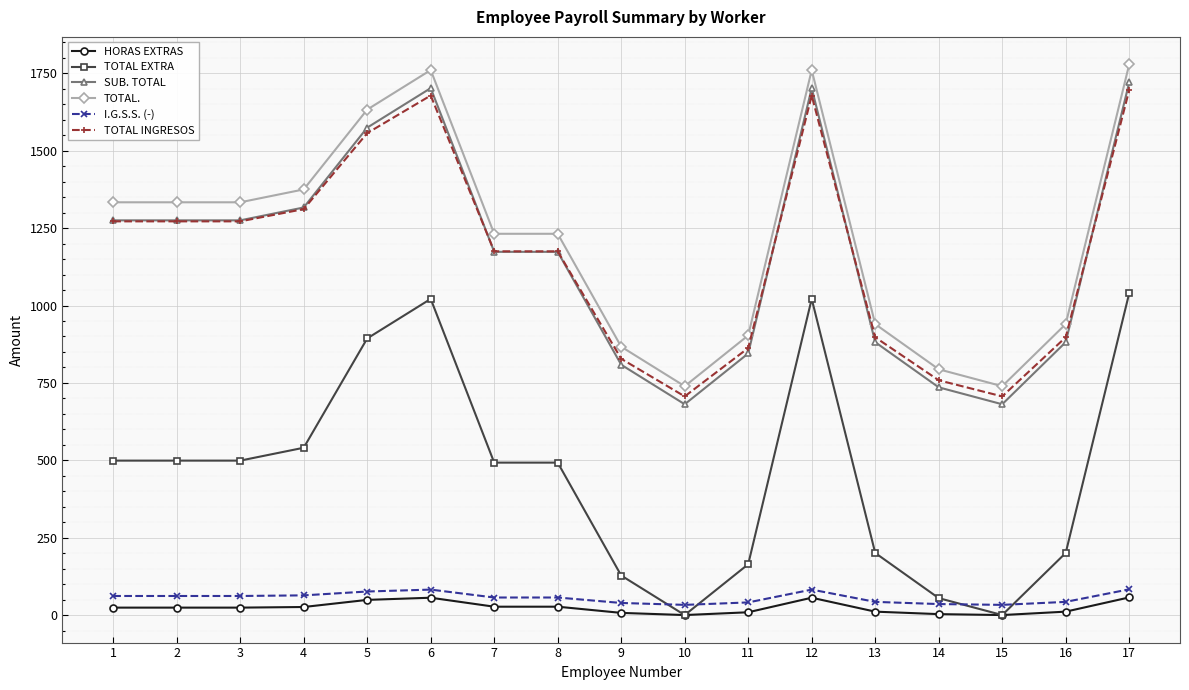

Does the chart have visible grid lines?

Yes